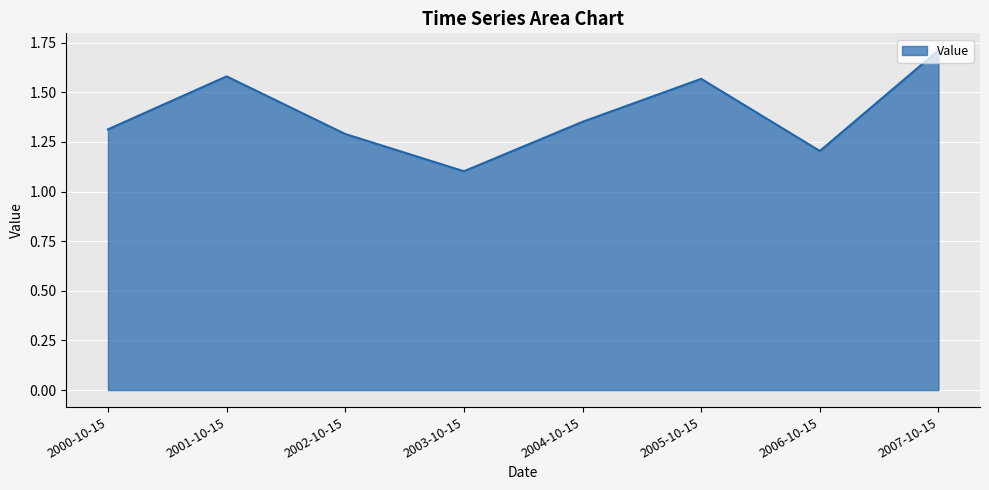

What is the minimum value shown in the chart?

1.1